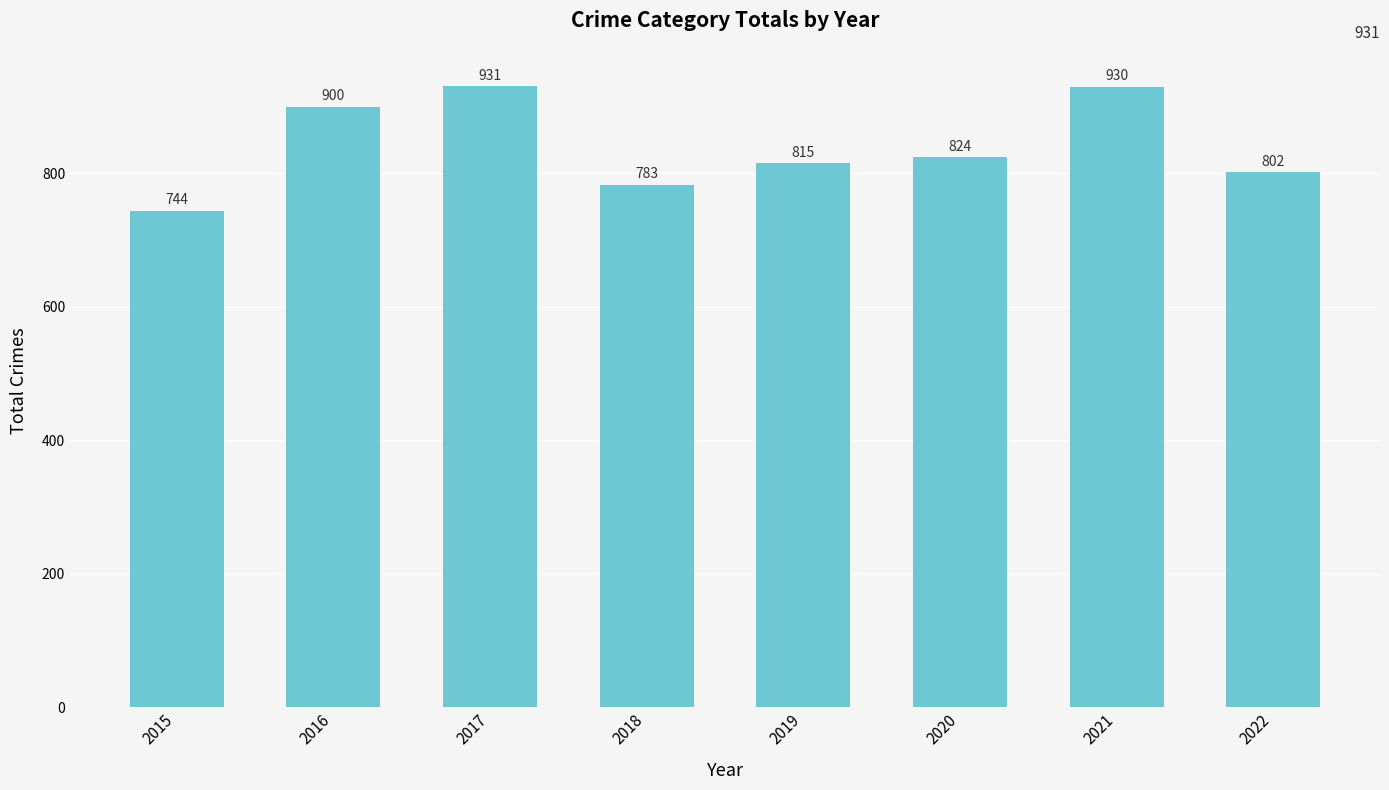

What value does the data have at 2022, to the nearest 50?

800